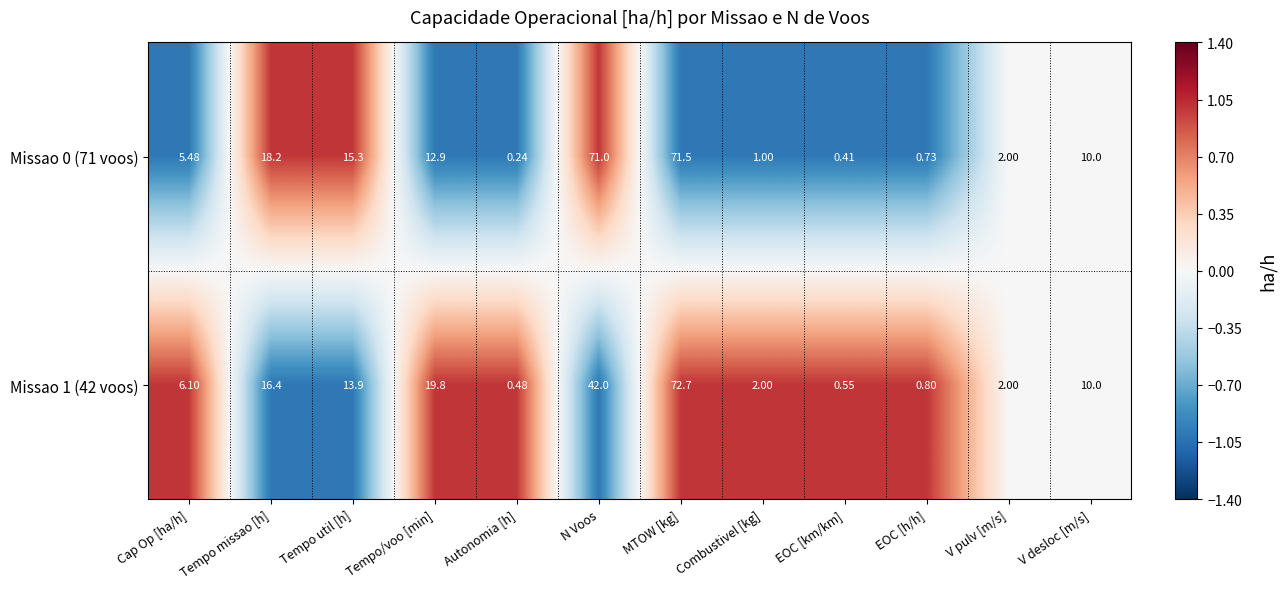

At which category is the sum across all series the highest?

MTOW [kg]